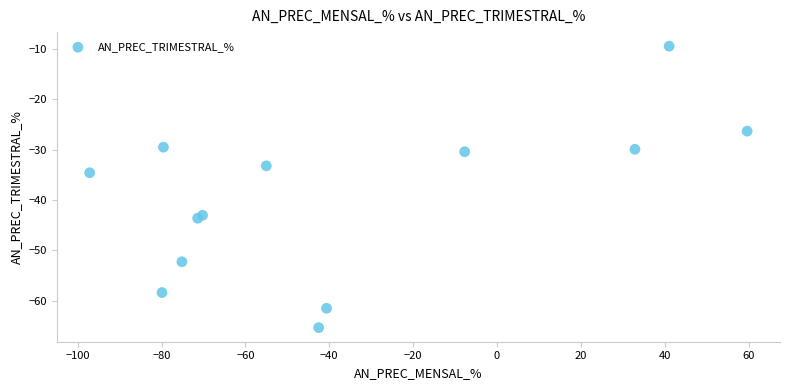

What Y value in the scatter plot is closest to -37?

-34.6